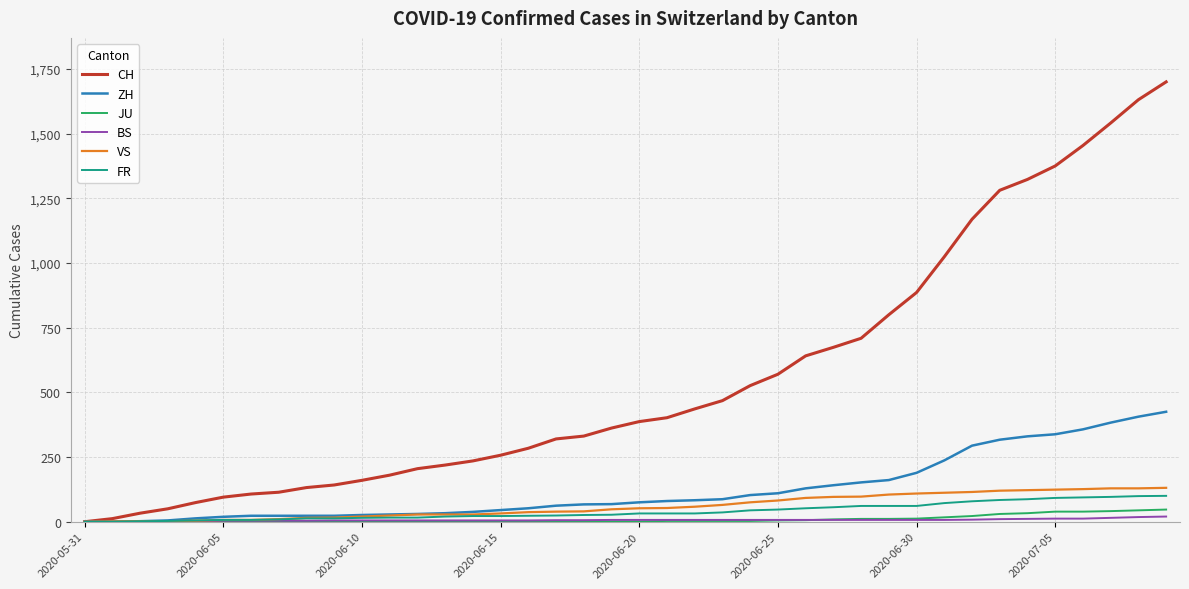

Which series has the largest total across all categories?

CH